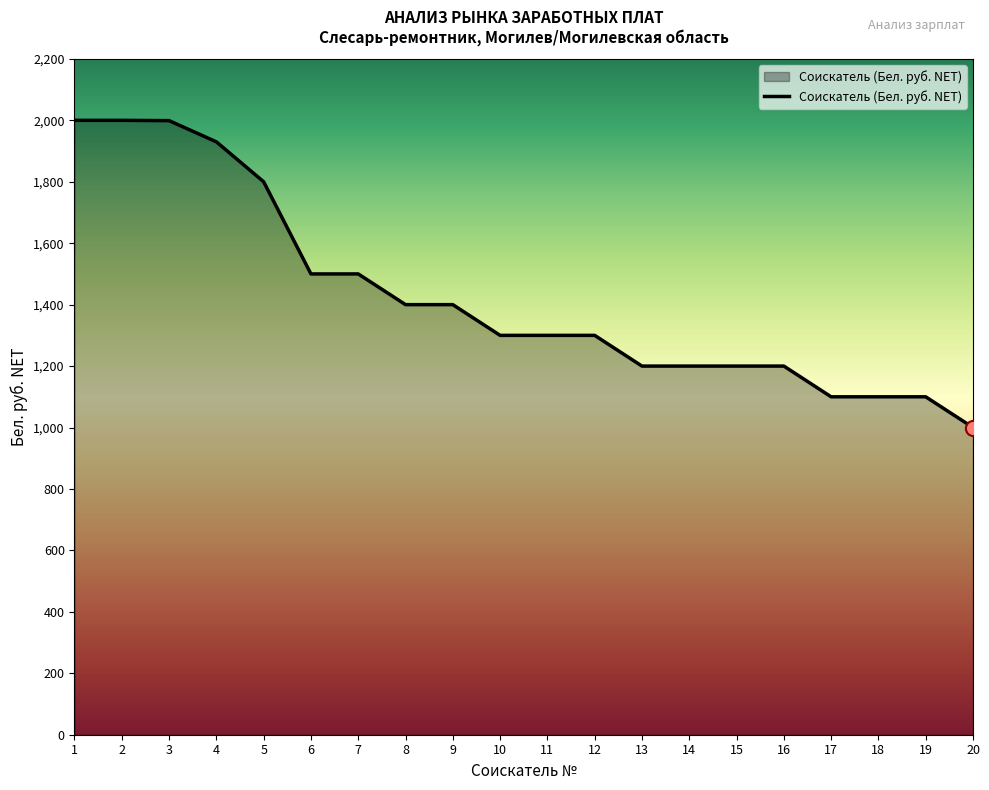

What is the change in value from 5 to 17?

-700